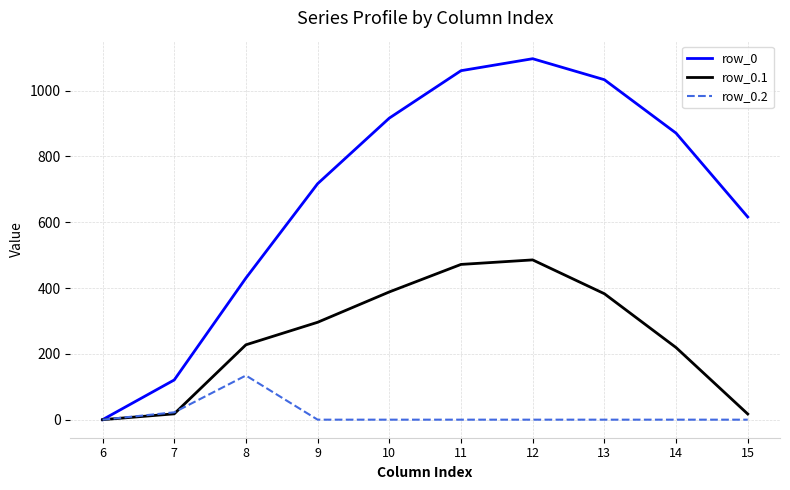

What is the total value across all series at 8?

792.0